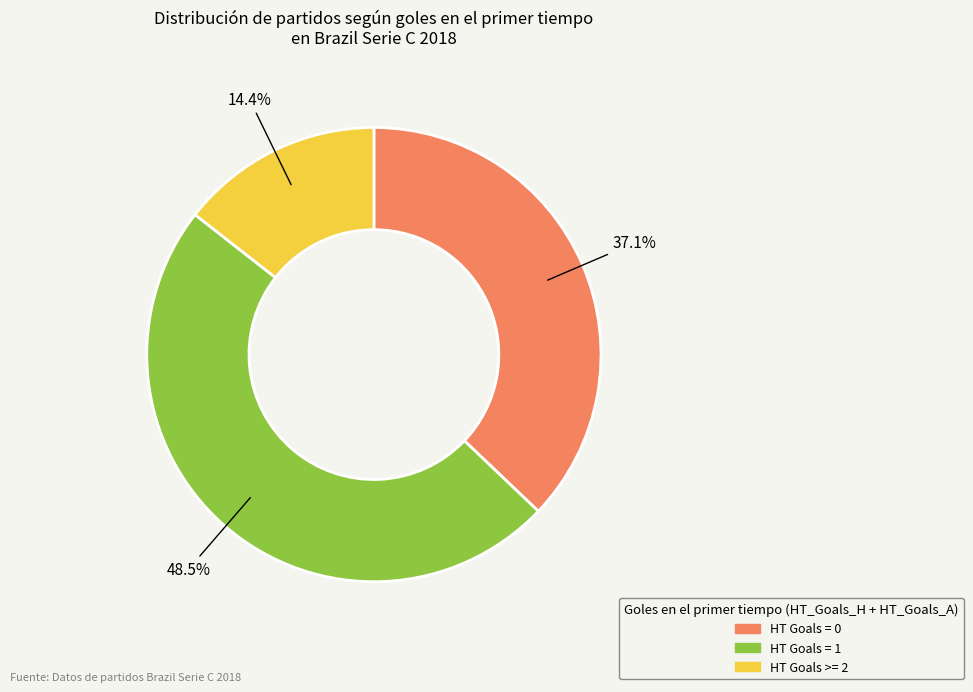

Does any single category account for the majority?

No